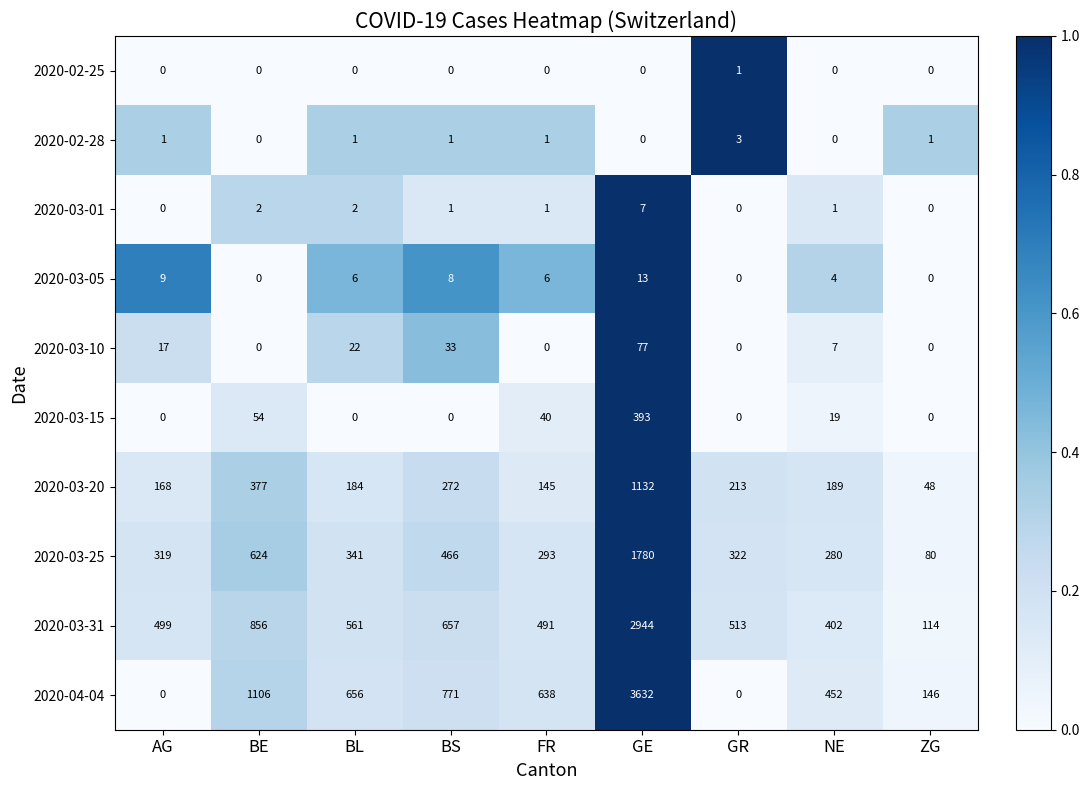

Which series changed the most between BS and GE?

2020-04-04